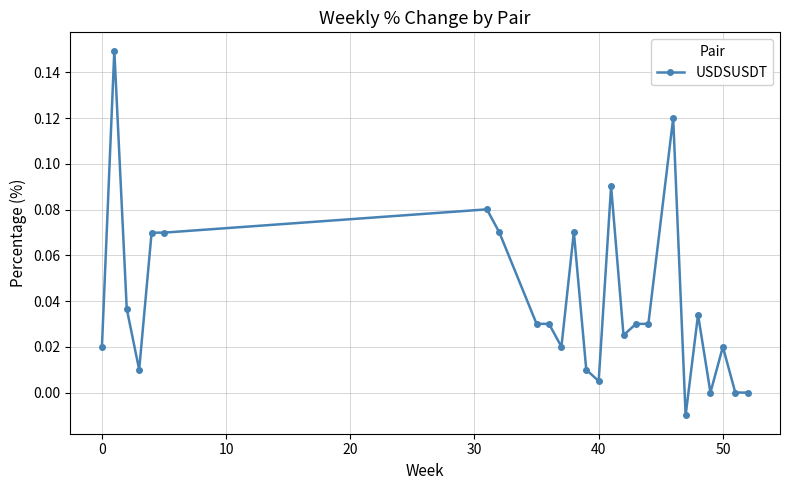

True or false: the data has more than 2 interior local peaks.

True